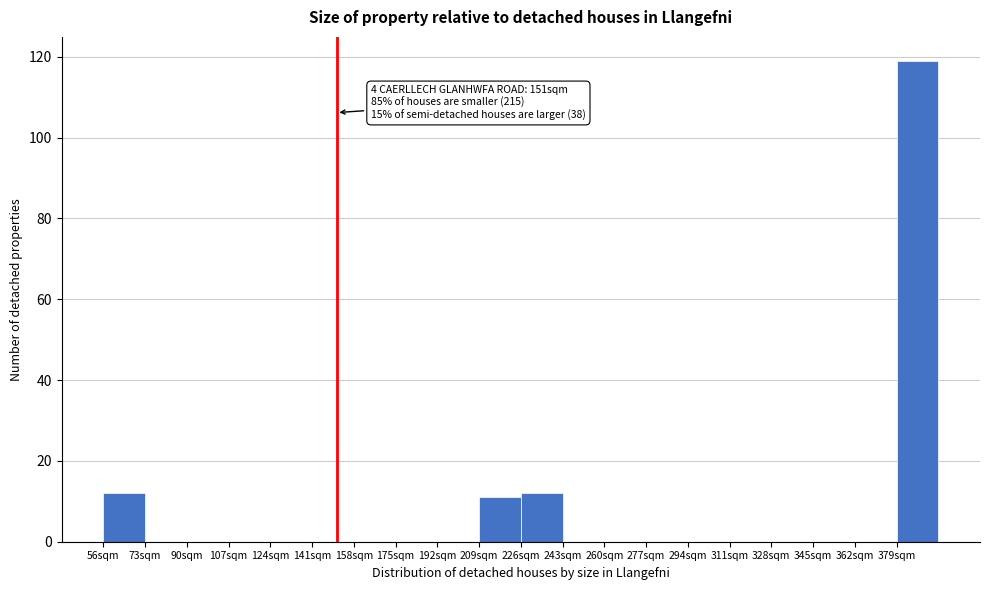

Which range on the x-axis has the tallest bar?

379 to 396